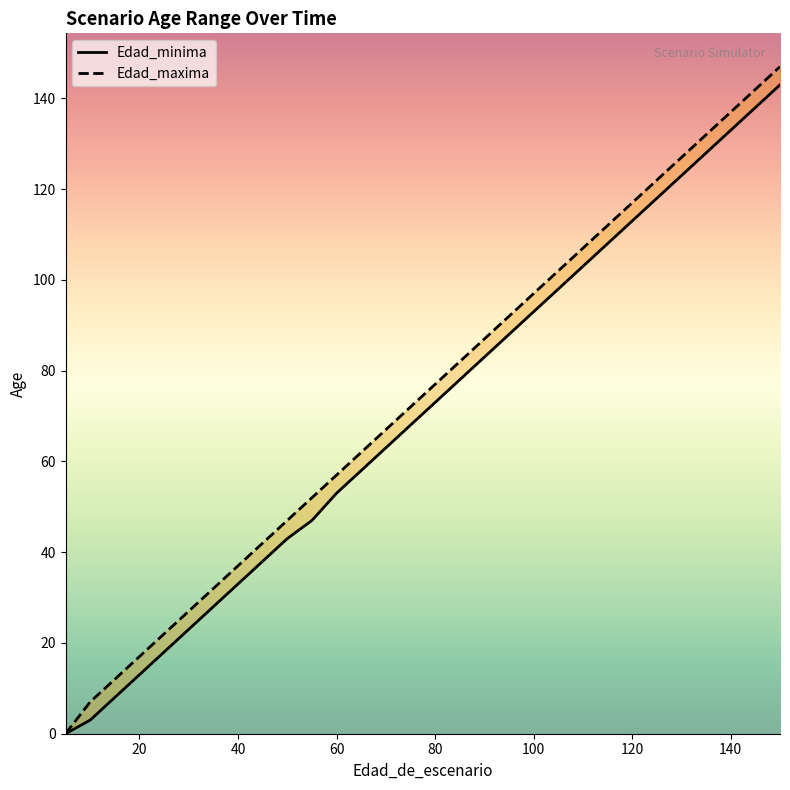

The value of Edad_maxima at 60 is 57. True or false?

True